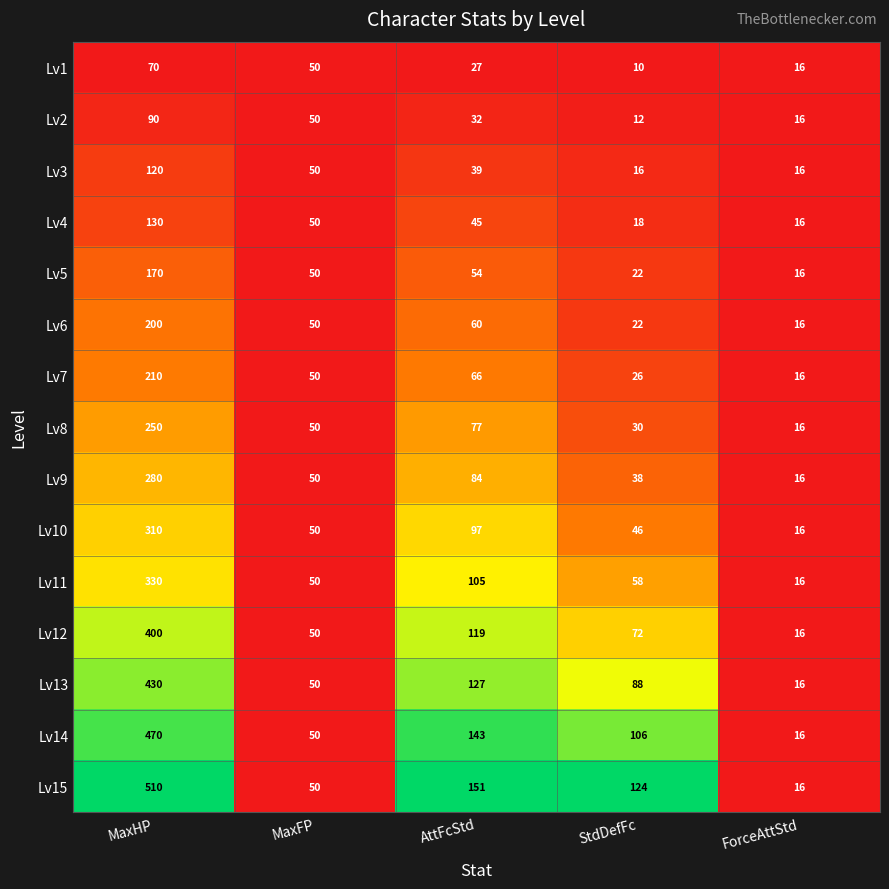

Rank the series by their maximum value, from lowest to highest.

Lv1, Lv2, Lv3, Lv4, Lv5, Lv6, Lv7, Lv8, Lv9, Lv10, Lv11, Lv12, Lv13, Lv14, Lv15